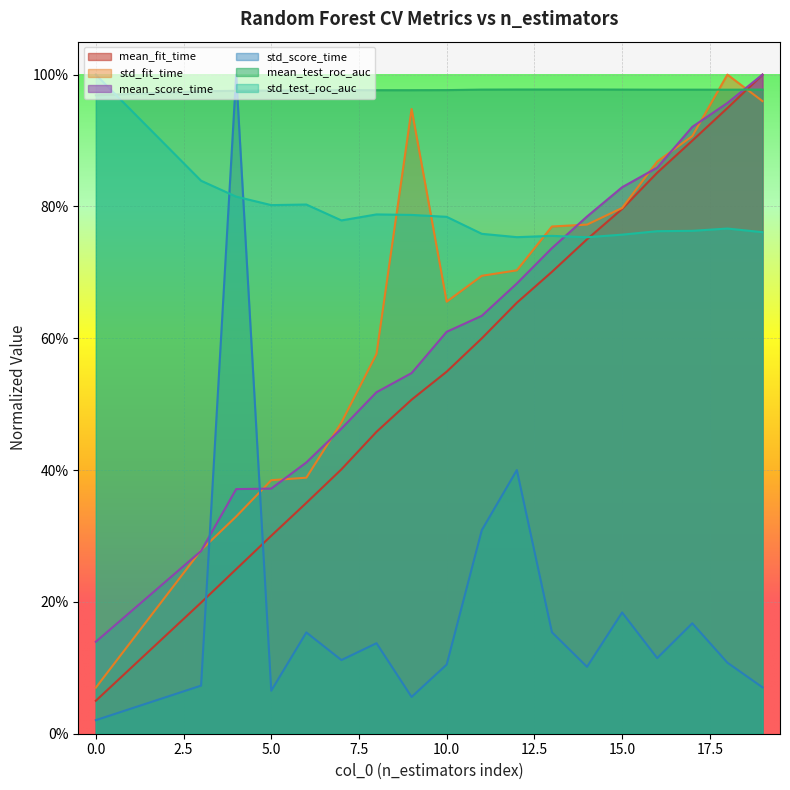

What is the value of the mean_test_roc_auc point at the 14th from the left?

1.0